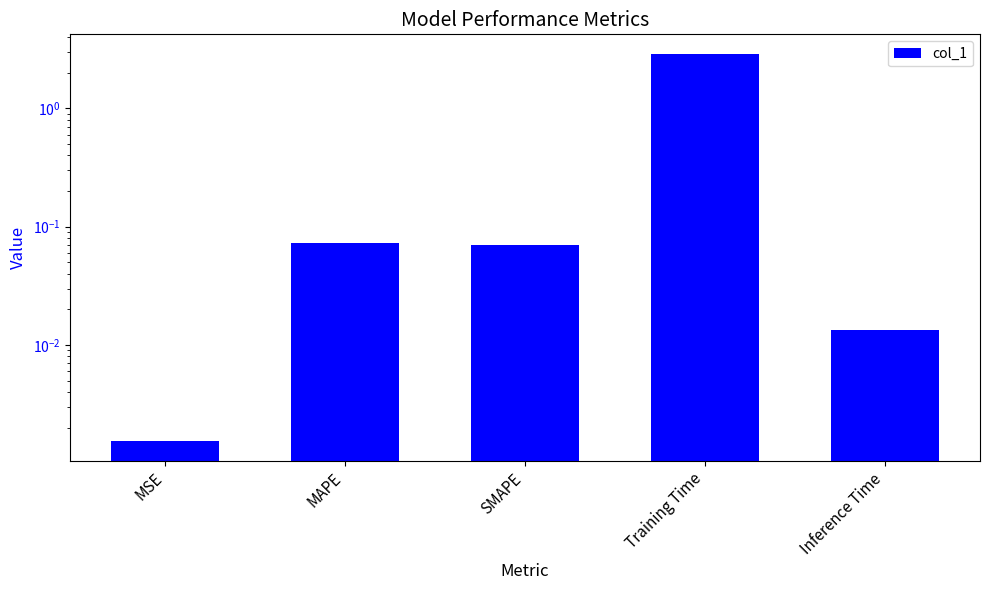

Reading left to right, list all the values displayed in this chart.

MSE=0.0	MAPE=0.1	SMAPE=0.1	Training Time=2.9	Inference Time=0.0